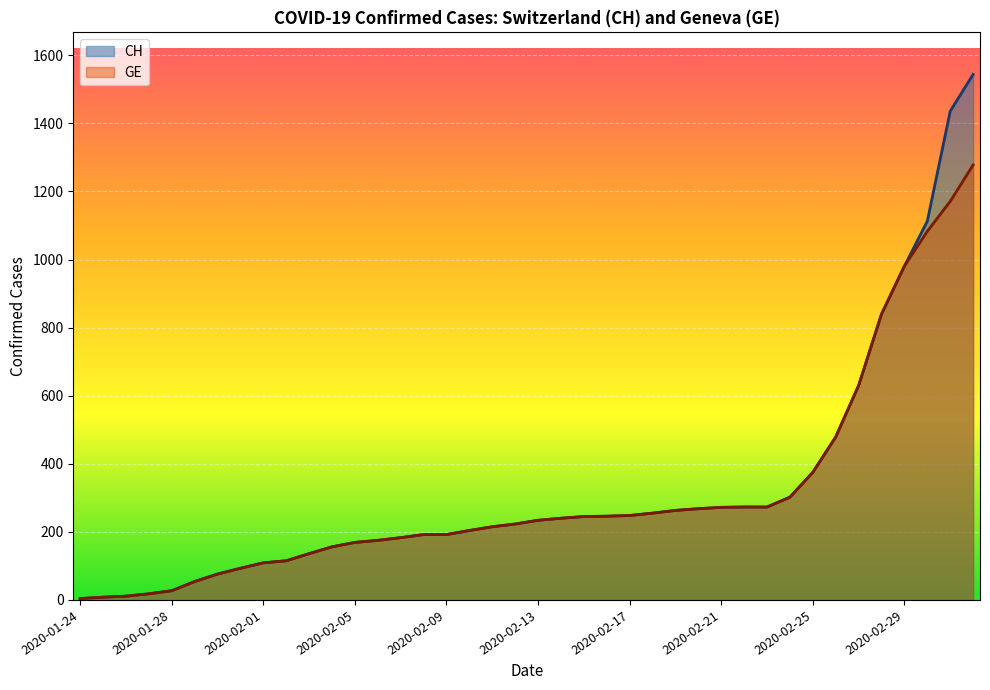

Rank the series by their maximum value, from highest to lowest.

CH, GE